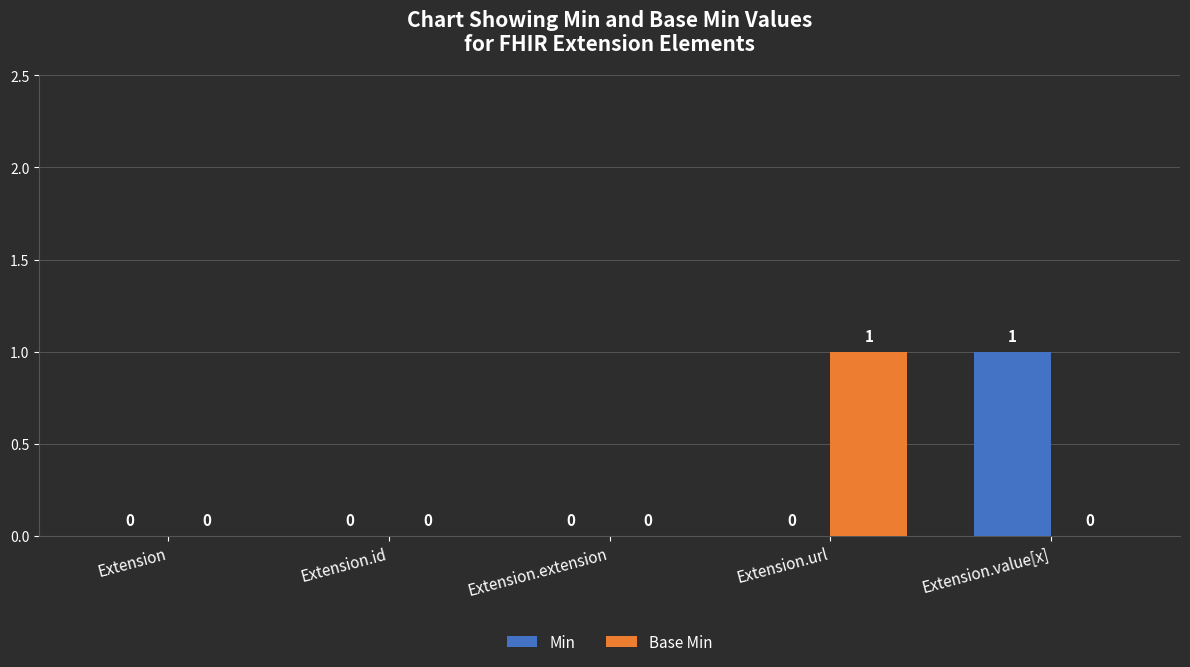

Count the Min values in the range 0 to 1.

5